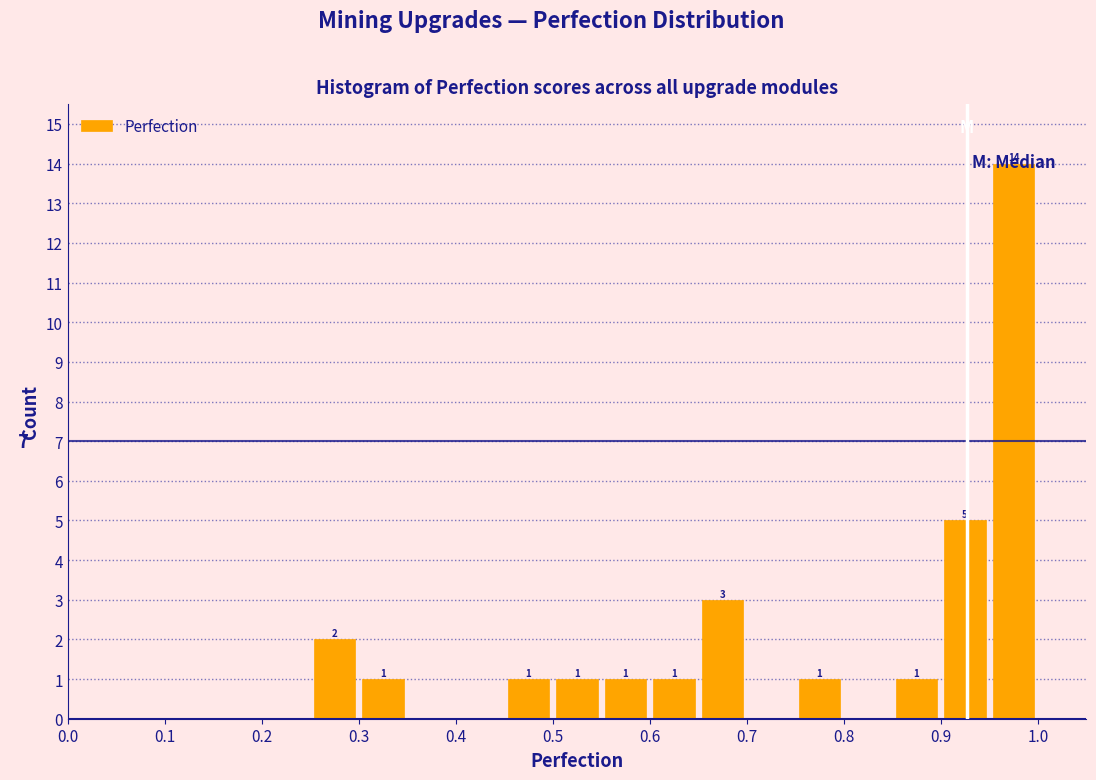

Which range on the x-axis has the tallest bar?

0.95 to 1.00